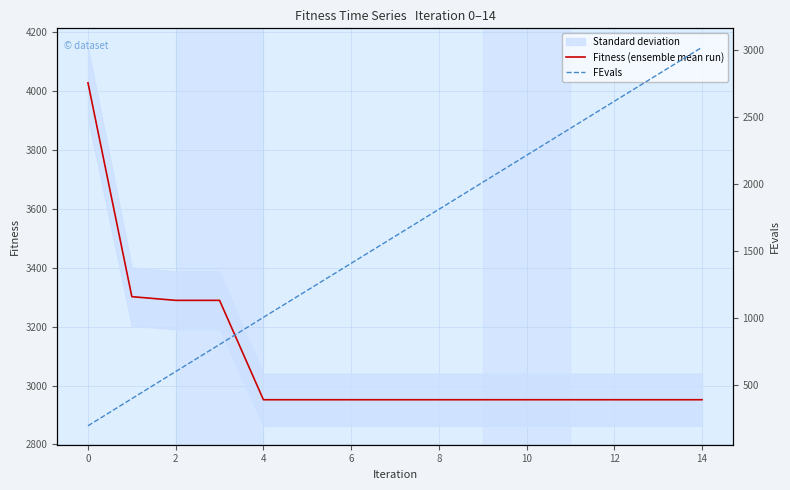

What is the average value of the Fitness (ensemble mean run) series?

3092.1